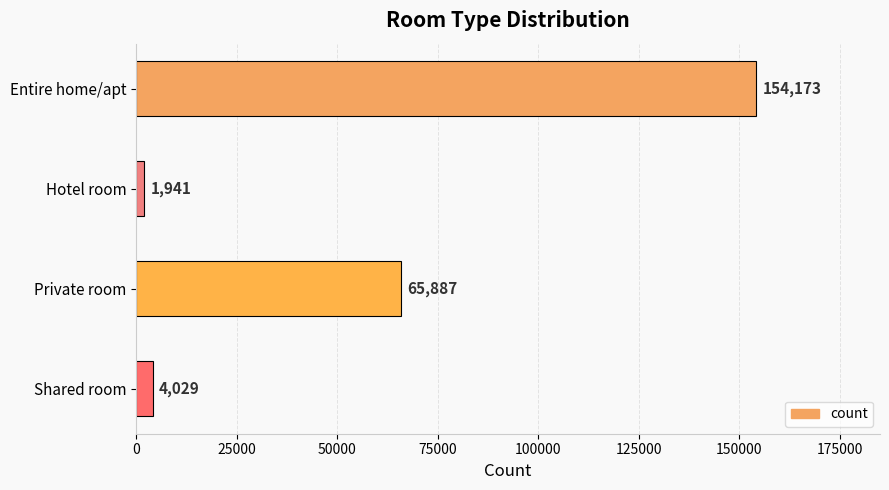

How many data points does each series have?

4